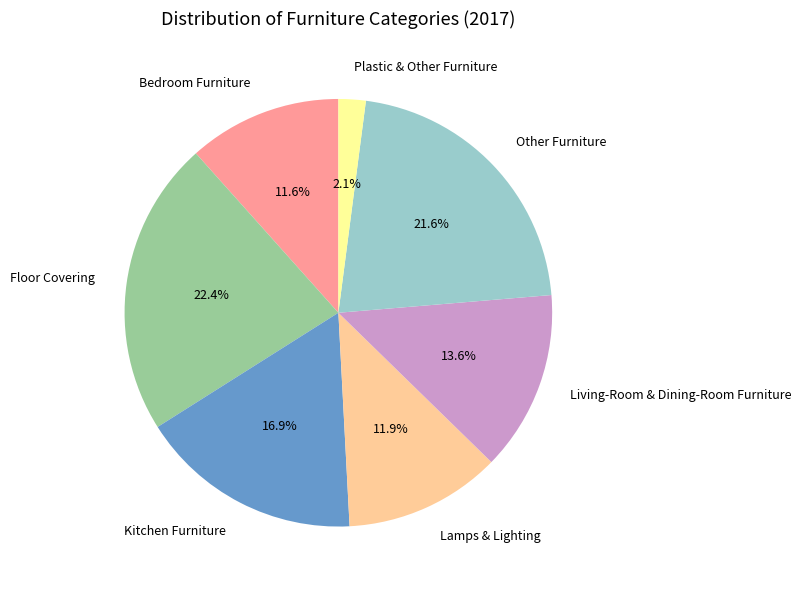

How many segments does this pie chart have?

7